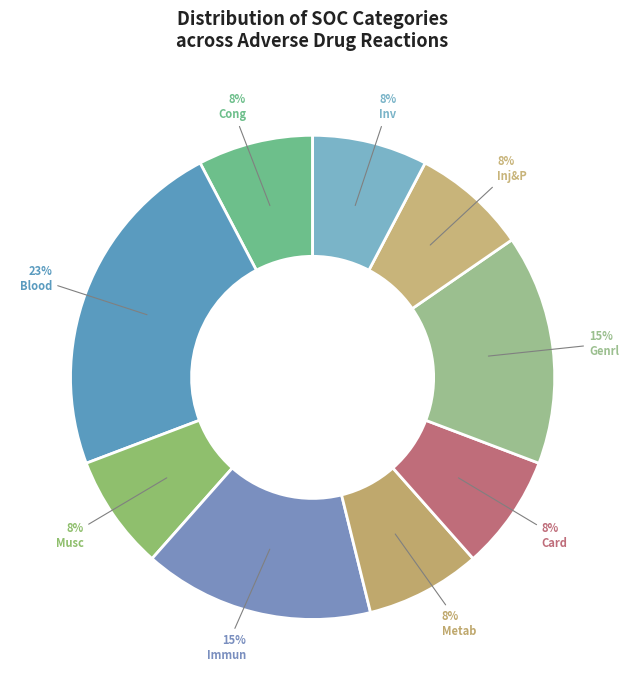

Which category has the biggest portion of the pie?

Blood